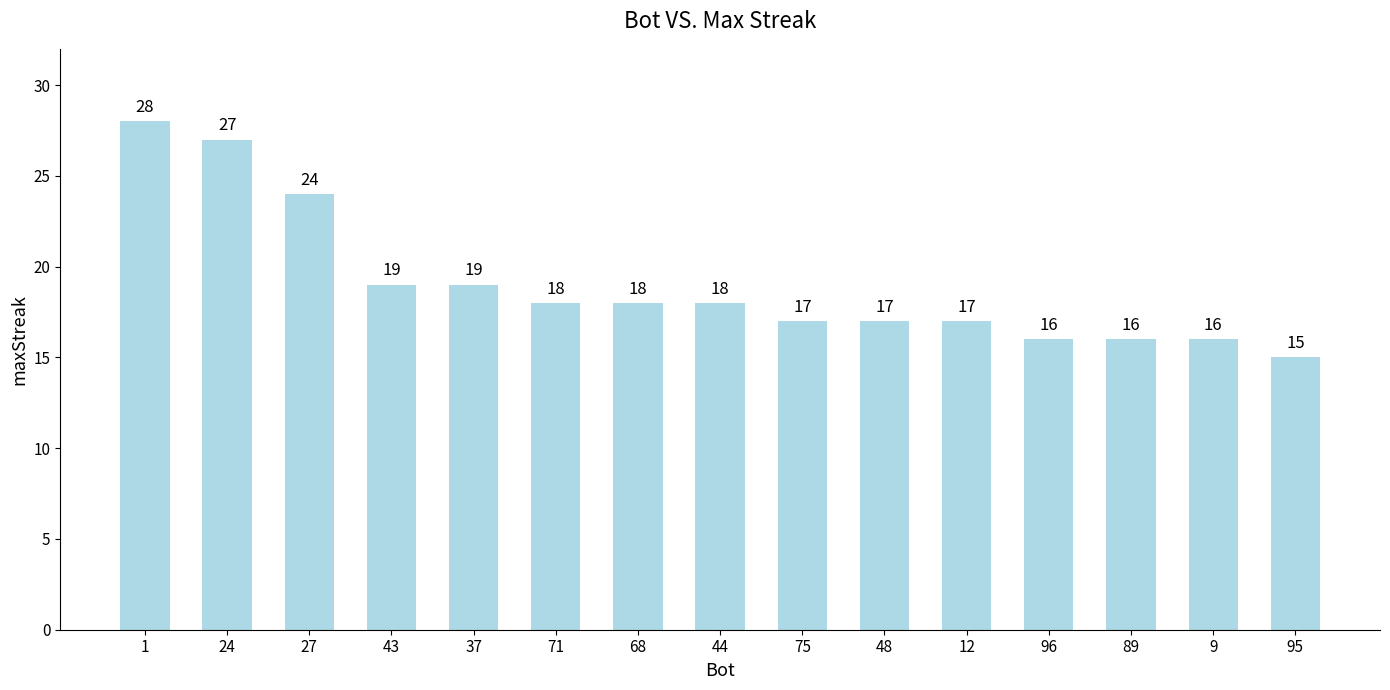

Between 43 and 95, which is larger?

43